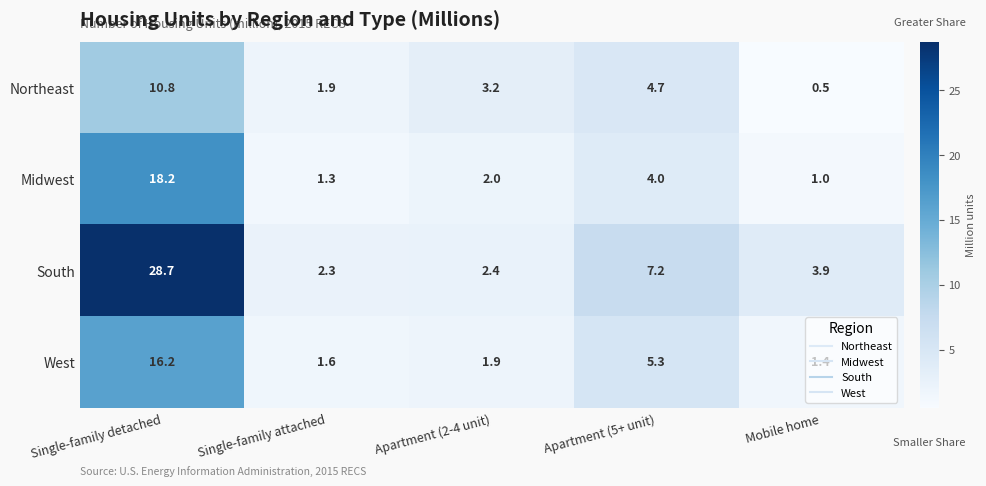

Which series has the largest total across all categories?

South